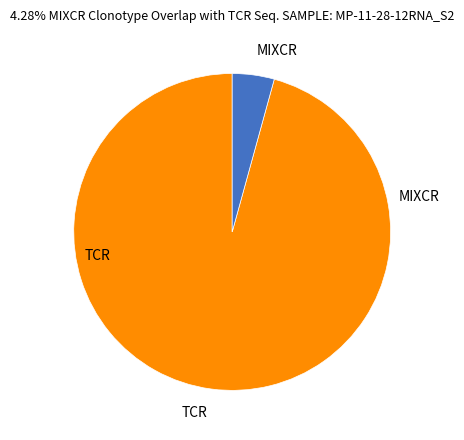

Does any single category account for the majority?

Yes